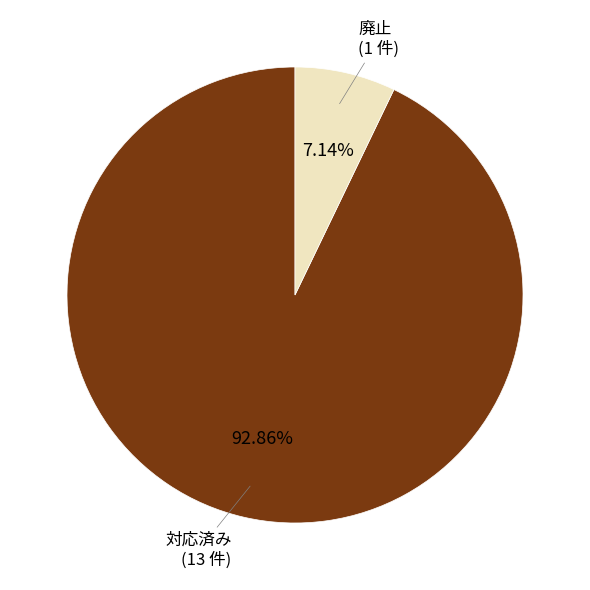

Rank the categories by value from lowest to highest.

廃止, 対応済み